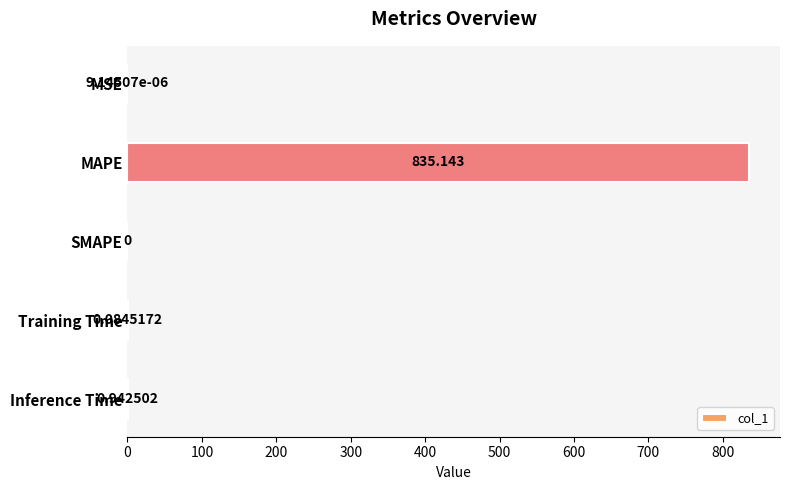

Which category has the highest value across all series?

MAPE